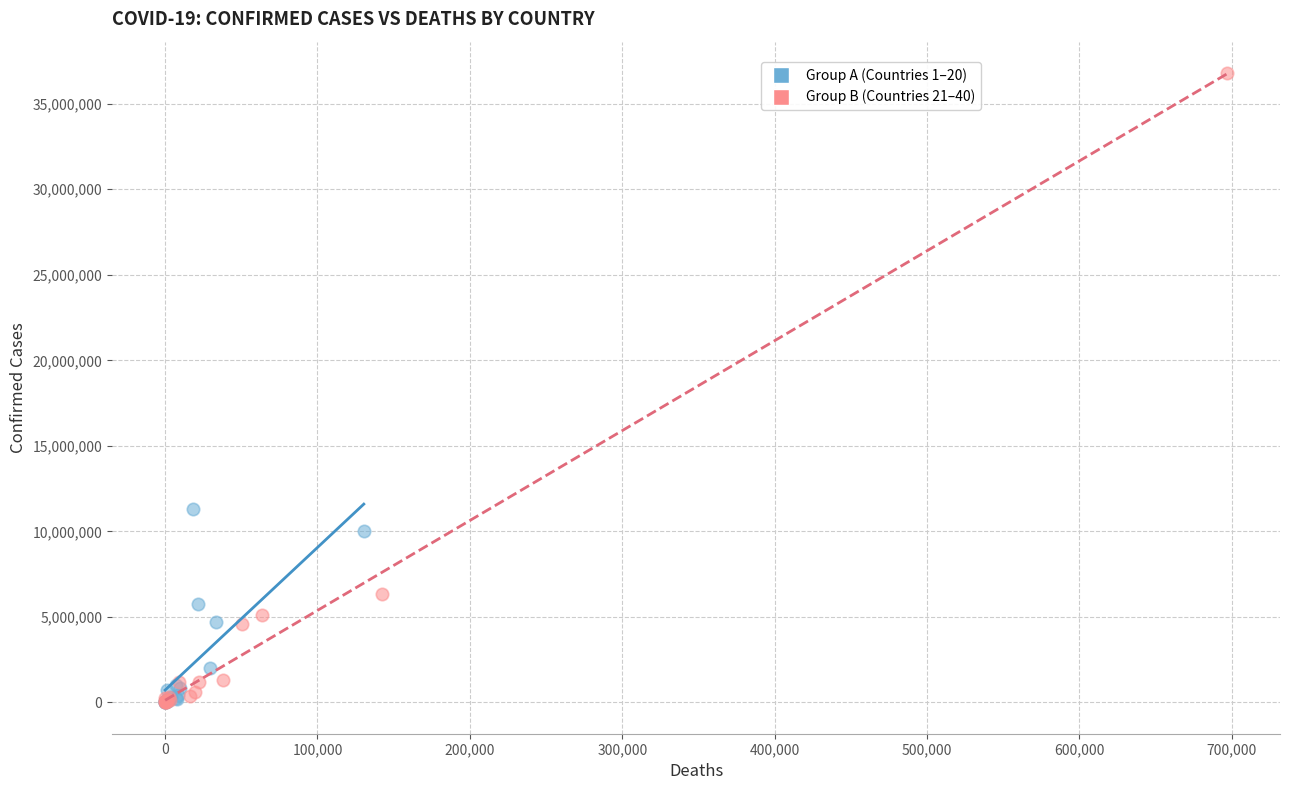

Which series contains the highest Y value?

Group B (Countries 21–40)